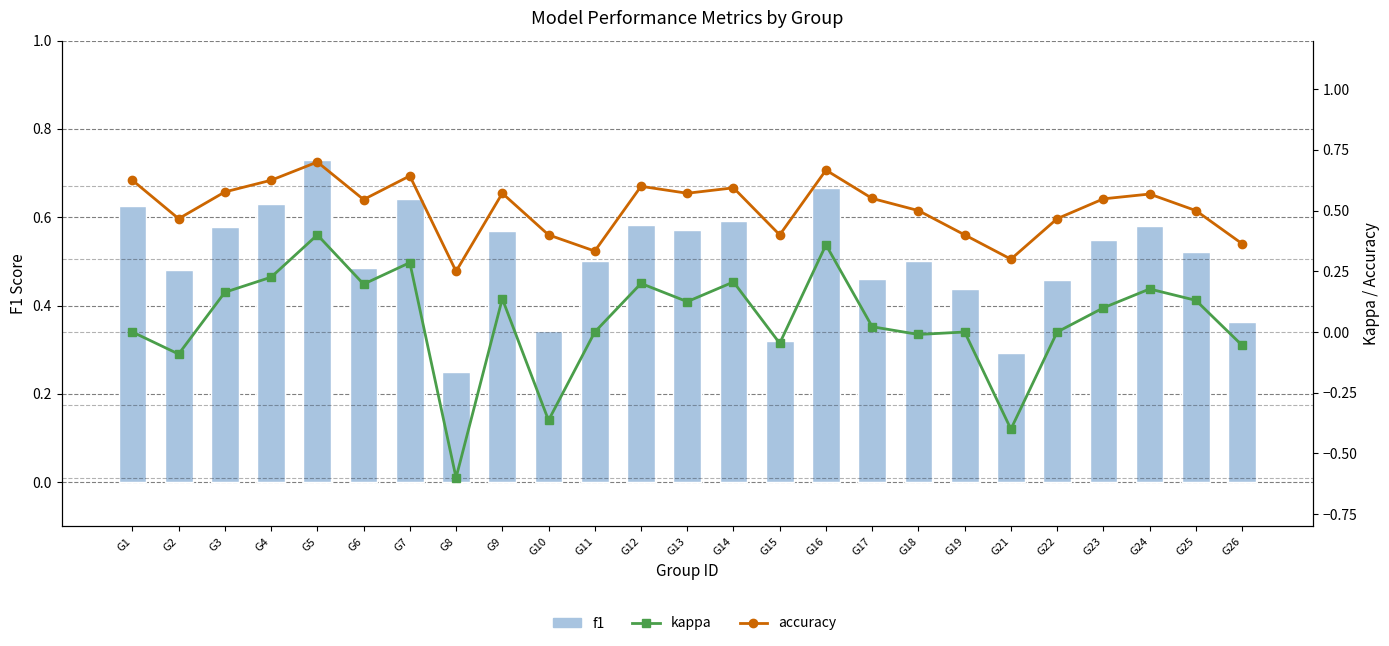

Which category has the highest value in the kappa series?

G5